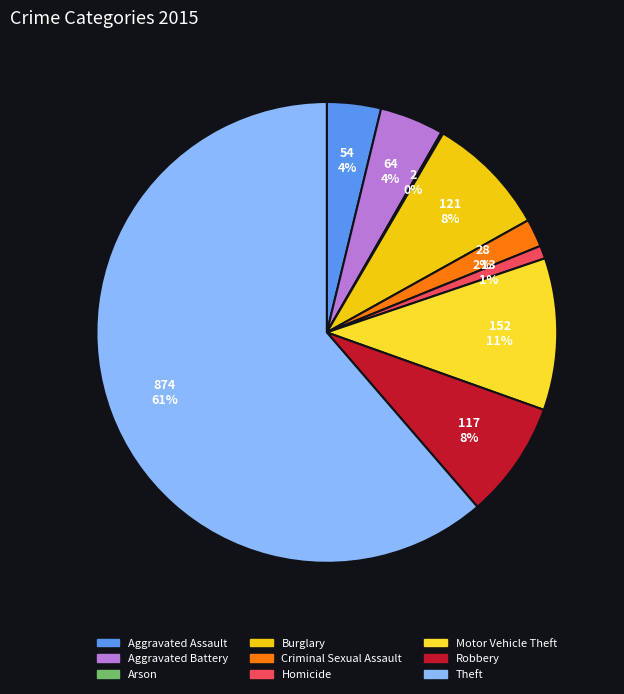

Does Aggravated Battery represent more than half of the total?

No